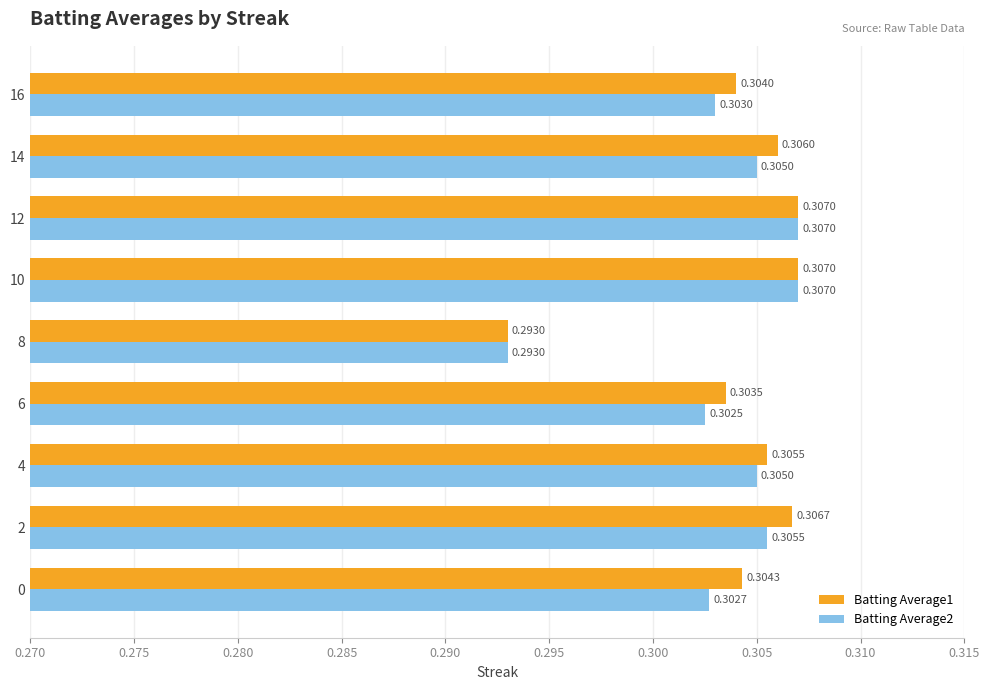

Is the value of Batting Average2 at 12 greater than the value of Batting Average1 at 6?

Yes